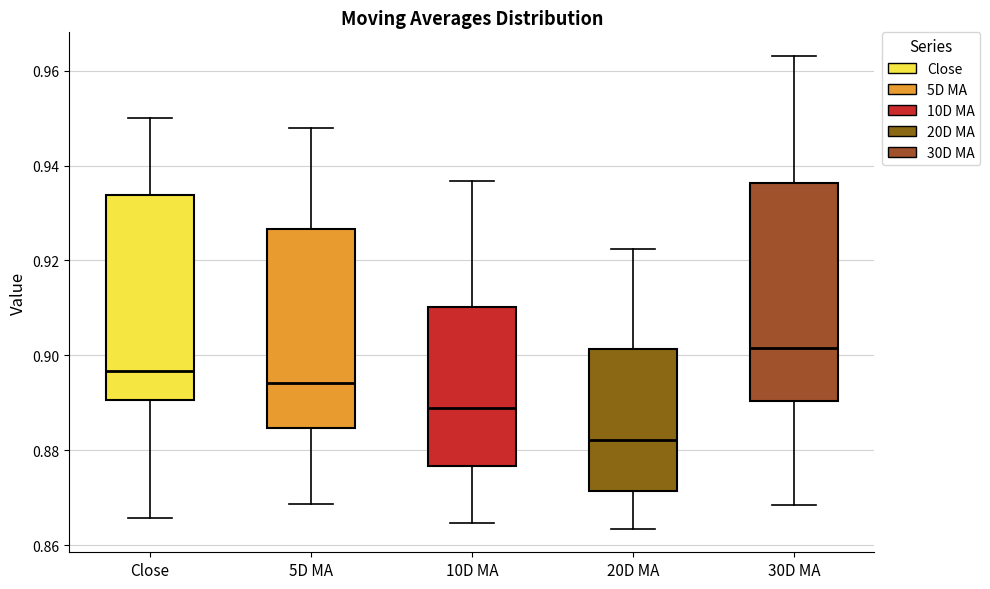

Reading left to right, read every box against the y-axis: the position of its median line, the range the box covers, and the ends of its whiskers. The values are not printed on the chart, so give them approximately, as read against the axis.

Close: median 0.896, box 0.890 to 0.934, whiskers 0.866 to 0.950
5D MA: median 0.894, box 0.884 to 0.926, whiskers 0.868 to 0.948
10D MA: median 0.888, box 0.876 to 0.910, whiskers 0.864 to 0.936
20D MA: median 0.882, box 0.872 to 0.902, whiskers 0.864 to 0.922
30D MA: median 0.902, box 0.890 to 0.936, whiskers 0.868 to 0.964